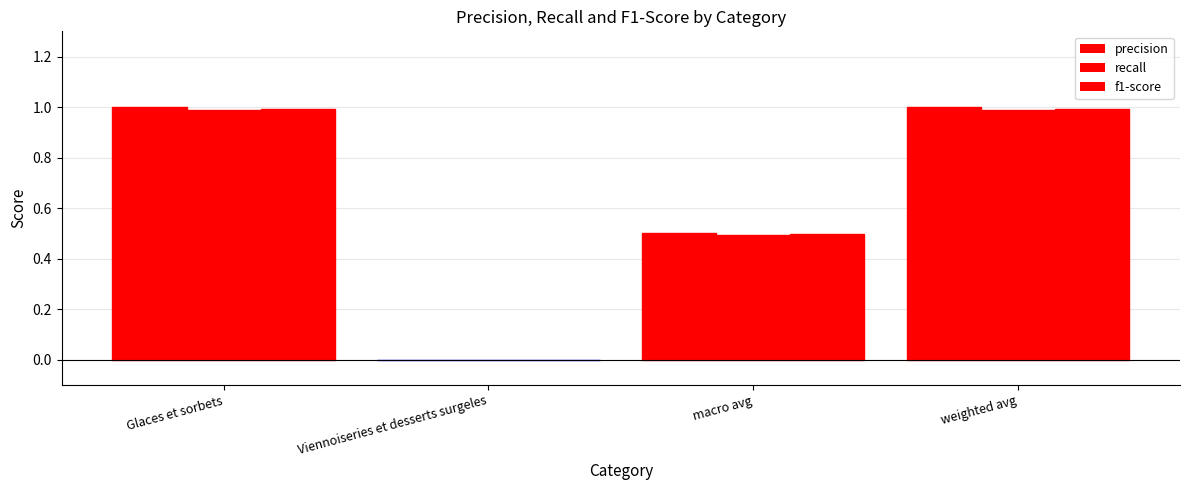

Does the chart contain stacked bars?

No